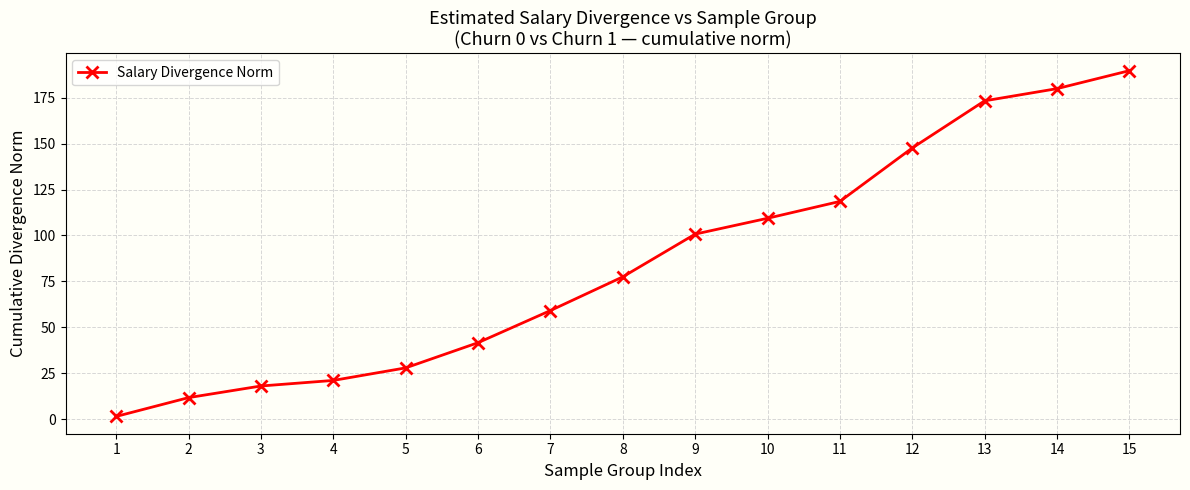

Rank the categories by value from highest to lowest.

15, 14, 13, 12, 11, 10, 9, 8, 7, 6, 5, 4, 3, 2, 1